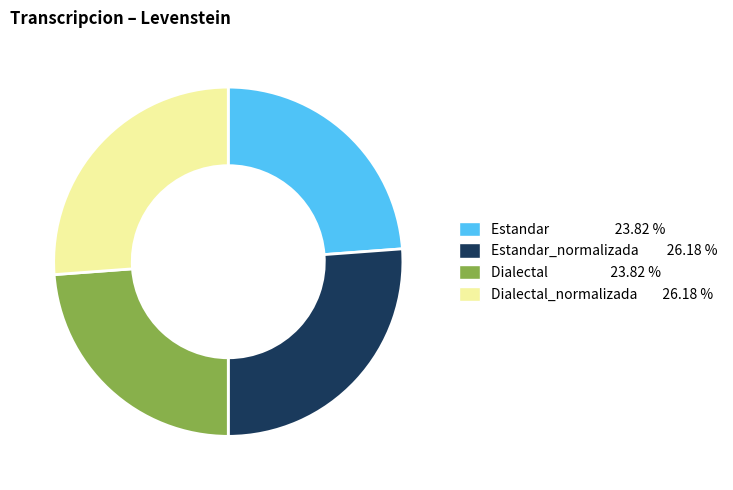

Does Estandar 23.82 % account for over 50% of the chart?

No